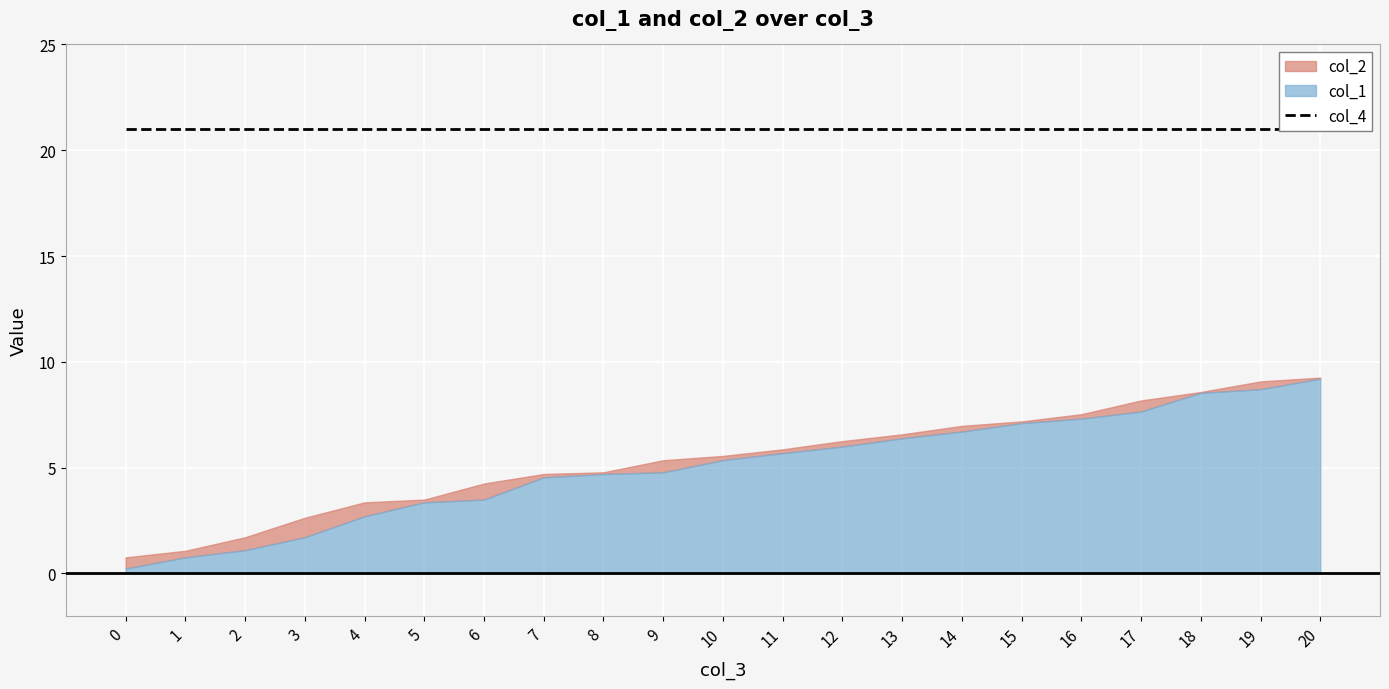

What is the highest value of the col_1 series?

9.2